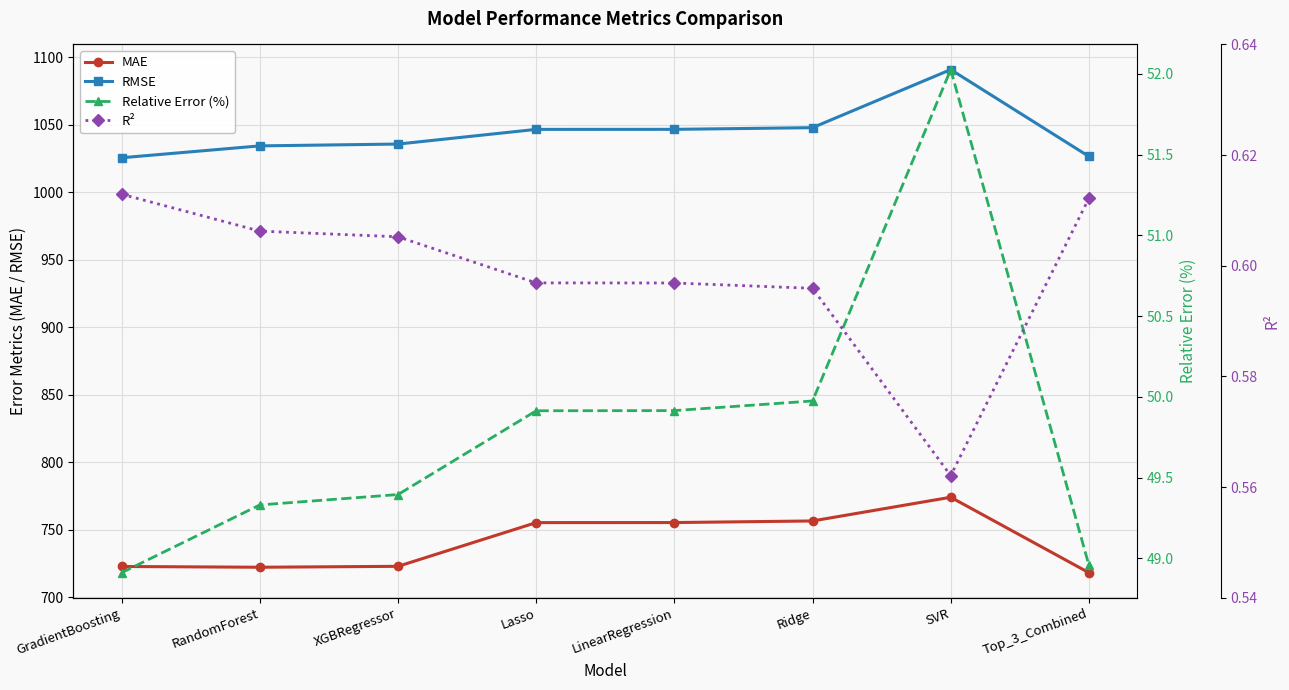

Reading left to right, extract all data points from this chart.

MAE: GradientBoosting=722.9	RandomForest=722.3	XGBRegressor=723.0	Lasso=755.4	LinearRegression=755.4	Ridge=756.6	SVR=774.2	Top_3_Combined=718.3
RMSE: GradientBoosting=1025.7	RandomForest=1034.5	XGBRegressor=1035.8	Lasso=1046.7	LinearRegression=1046.7	Ridge=1048.0	SVR=1091.0	Top_3_Combined=1026.7
Relative Error (%): GradientBoosting=48.9	RandomForest=49.3	XGBRegressor=49.4	Lasso=49.9	LinearRegression=49.9	Ridge=50.0	SVR=52.0	Top_3_Combined=49.0
R²: GradientBoosting=0.6	RandomForest=0.6	XGBRegressor=0.6	Lasso=0.6	LinearRegression=0.6	Ridge=0.6	SVR=0.6	Top_3_Combined=0.6